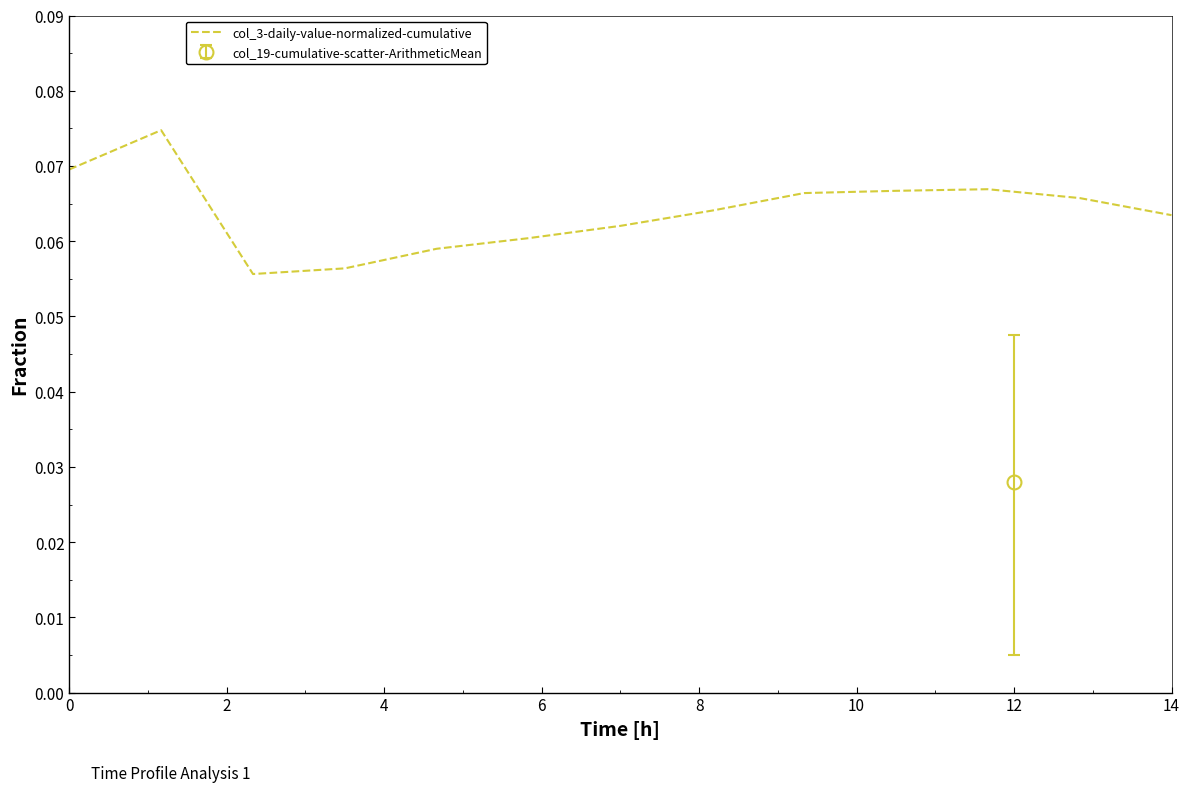

How many interior local valleys (lower than both neighbors) does the data have?

1